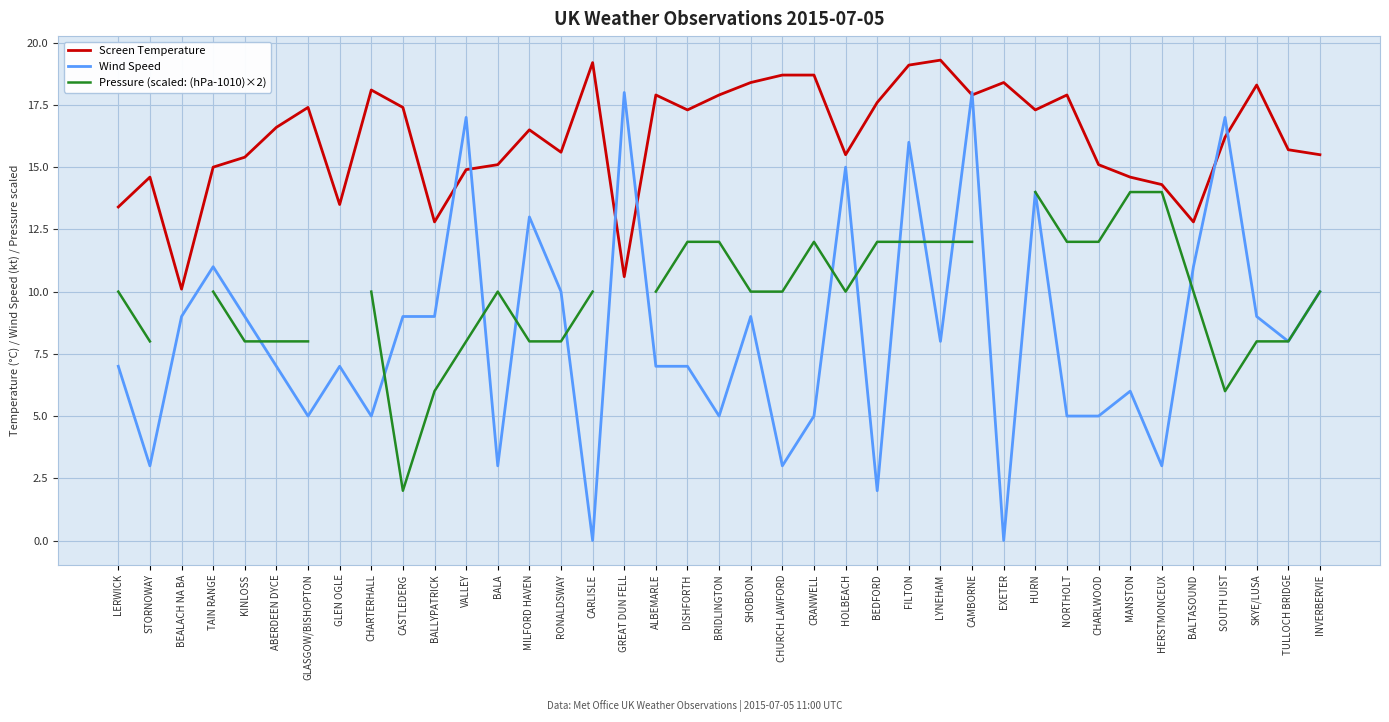

True or false: Pressure (scaled: (hPa-1010)×2) and Screen Temperature intersect in this chart.

False